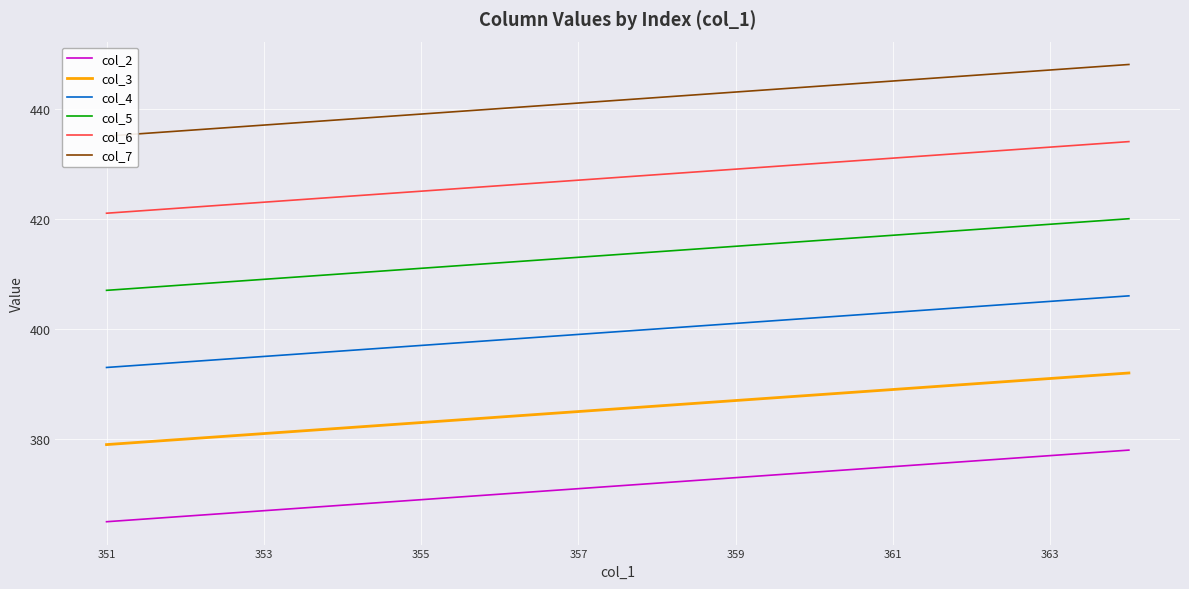

What is the value of the col_5 point at the 2nd from the left?

408